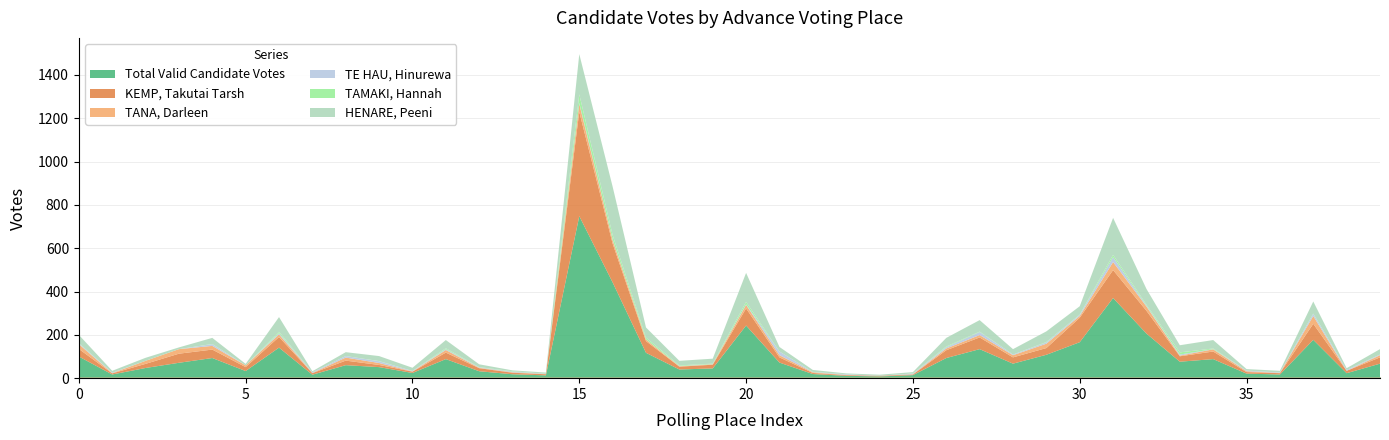

Which category has the lowest value in the TE HAU, Hinurewa series?

2